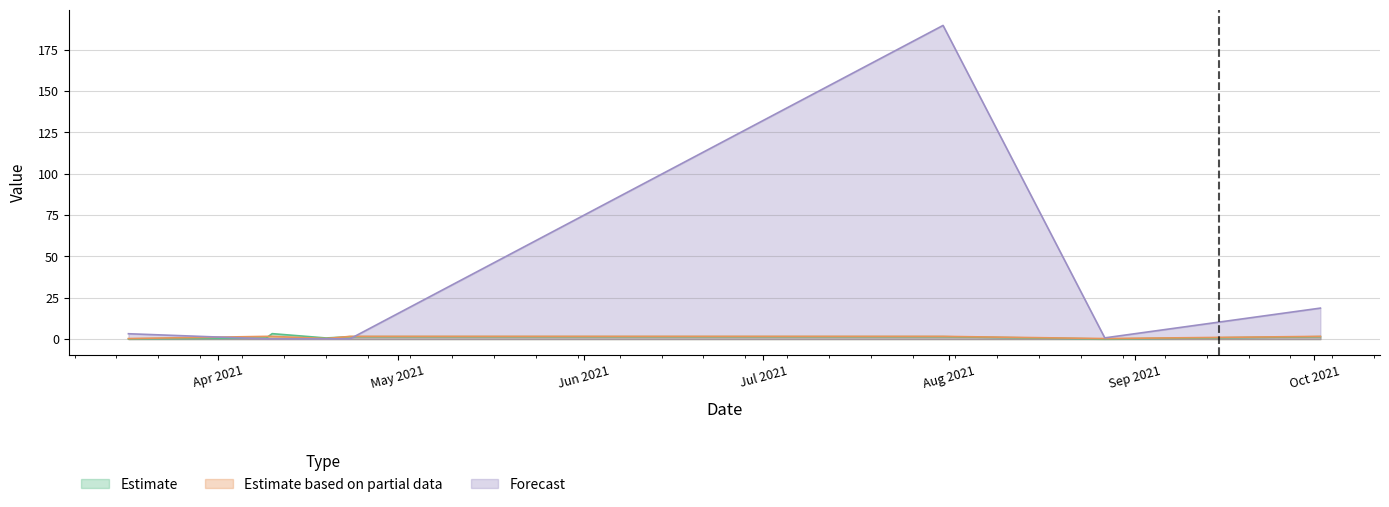

Reading right to left, what are all the values shown in this chart?

TB: 1.4	0.0	1.4	1.4	0.7	3.3	0.7	0.1
d2S: 1.6	0.3	1.6	1.6	0.3	1.6	1.6	0.3
K: 18.7	0.7	189.6	0.1	0.1	0.1	0.1	3.2